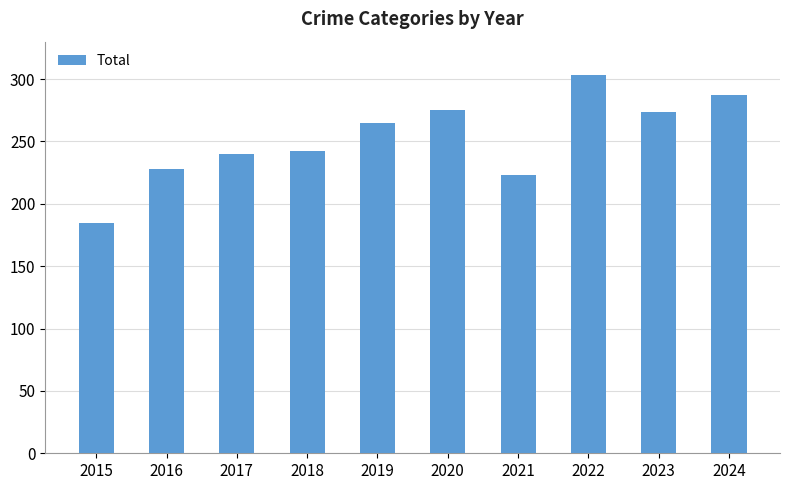

How many data points are less than 265?

5